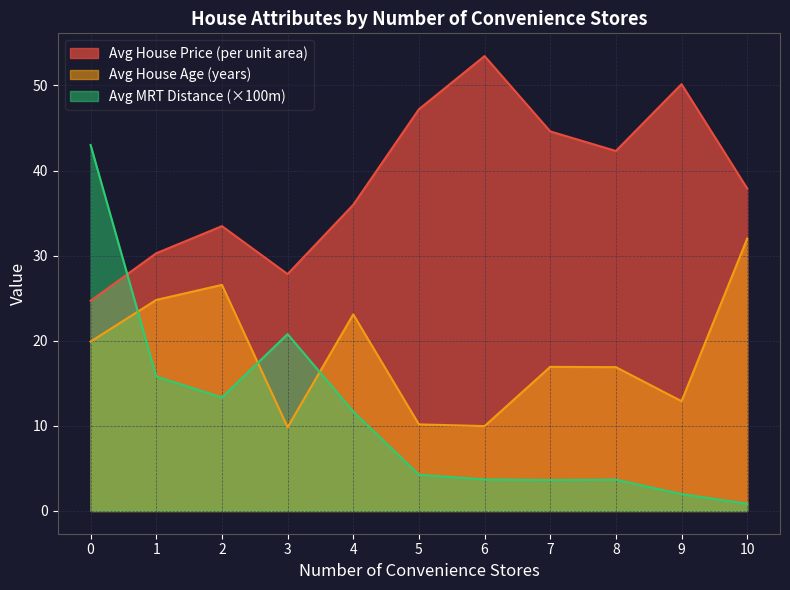

At which label does Avg House Price (per unit area) reach its peak?

6